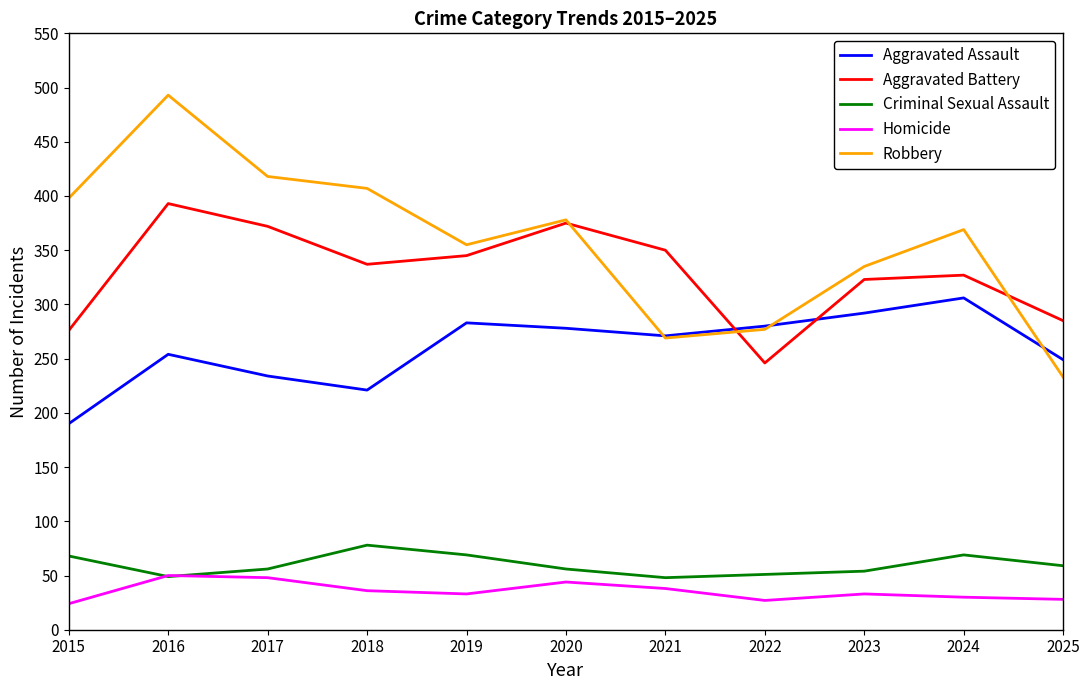

At how many categories does at least one series exceed 381?

4